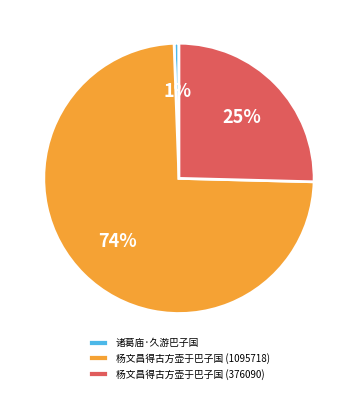

To the nearest percent, what is the combined percentage of 杨文昌得古方壶于巴子国 (1095718) and 杨文昌得古方壶于巴子国 (376090)?

99%